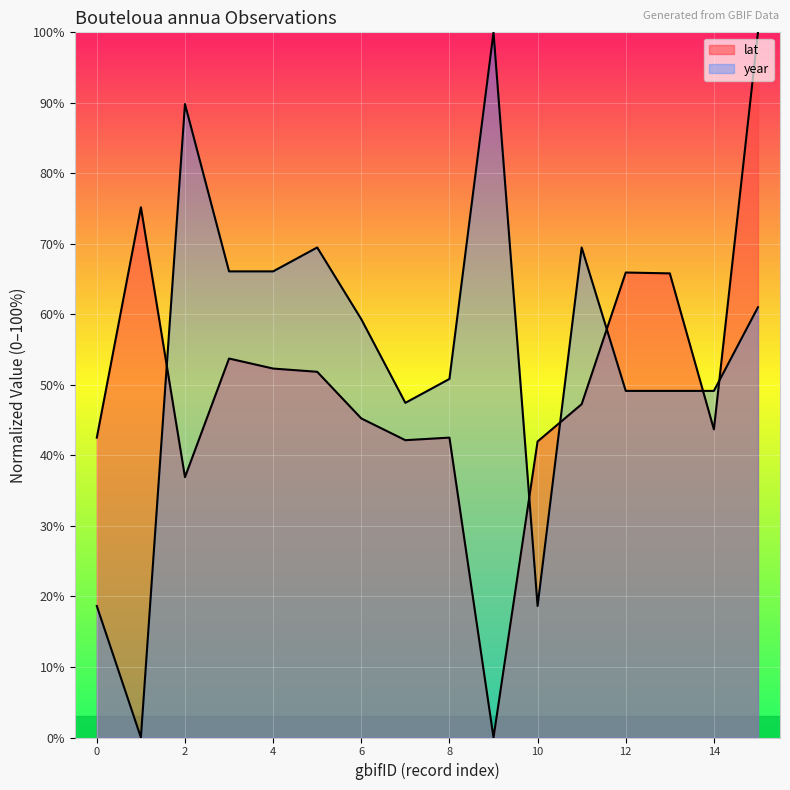

How many data points in year are above 59?

8